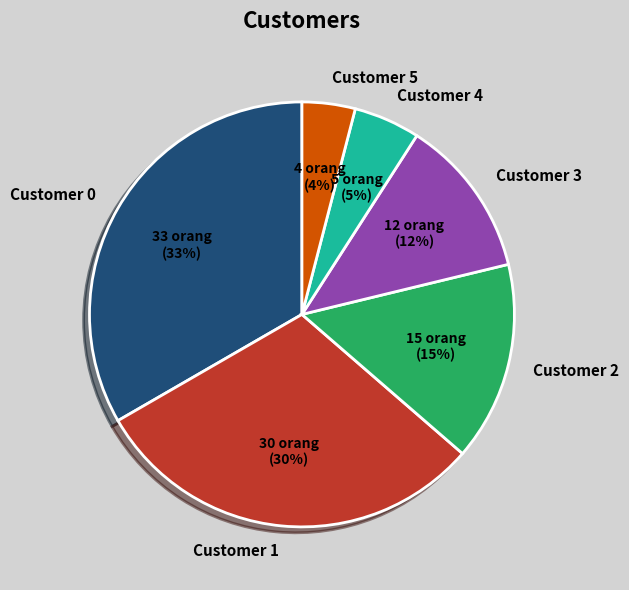

What is the largest slice in the pie chart?

Customer 0